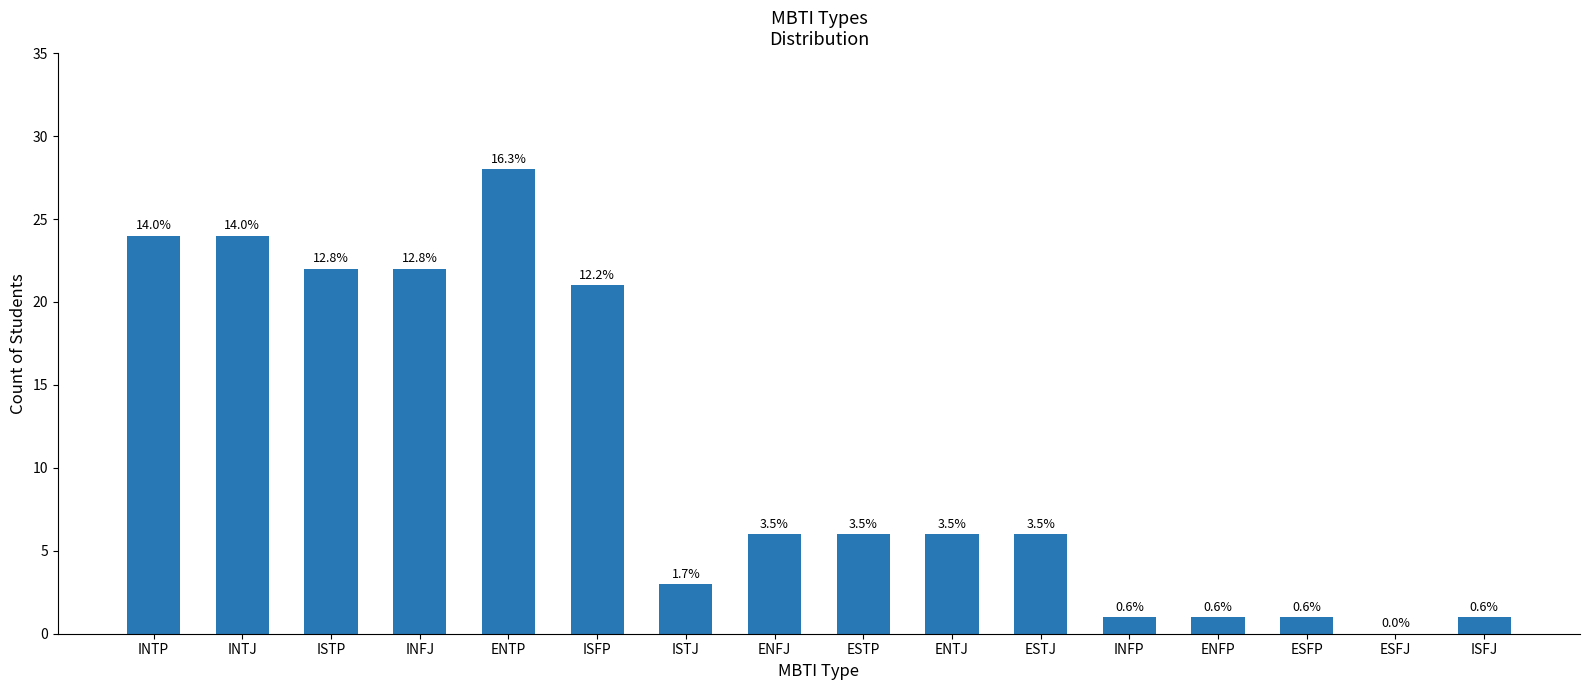

Does the chart contain stacked bars?

No